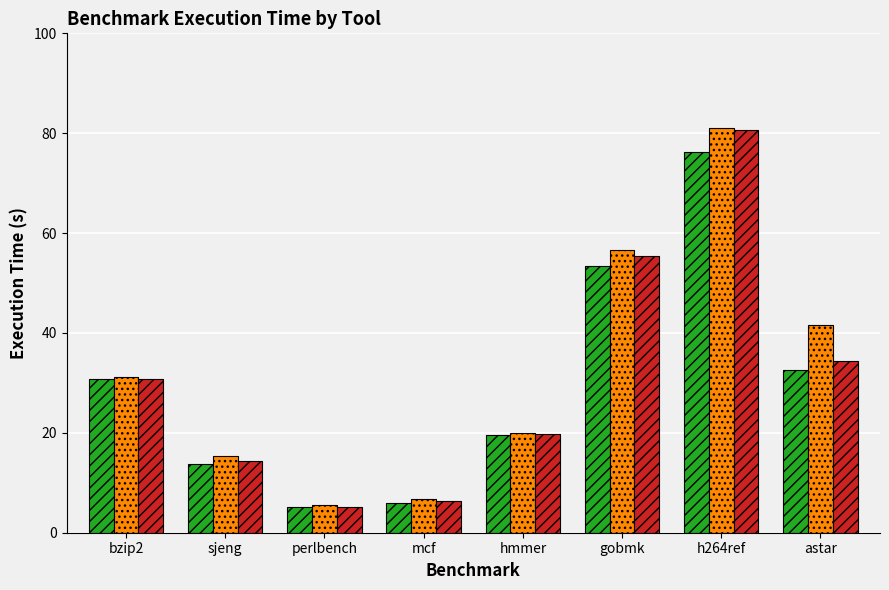

True or false: Instrumented has a value of 9.1 at perlbench.

False